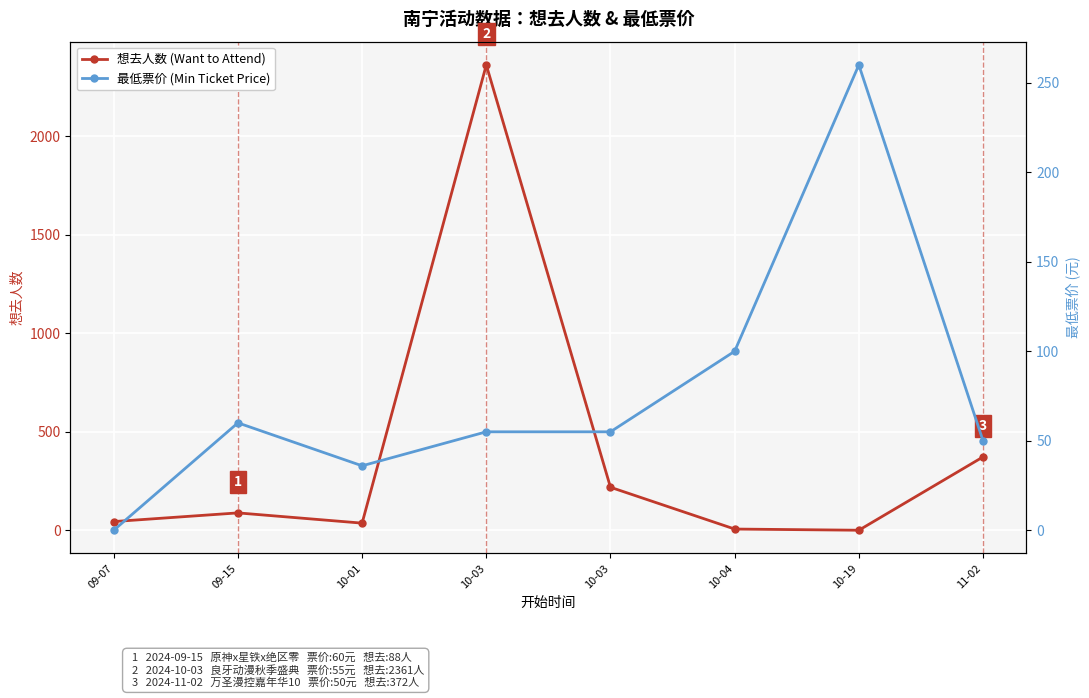

True or false: 最低票价 (Min Ticket Price) has more than 0 points higher than both neighbors.

True